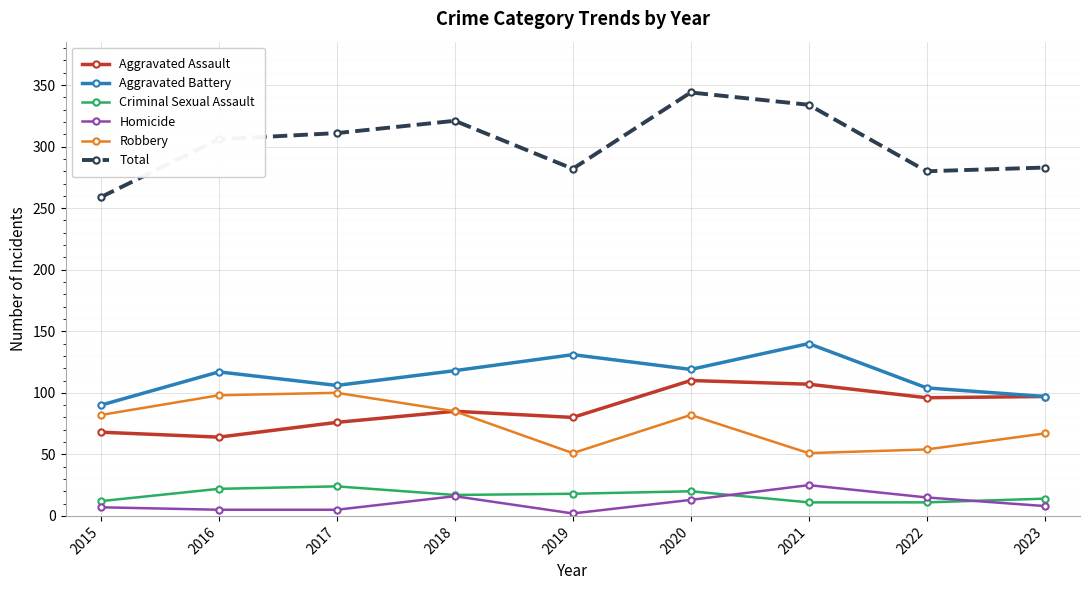

How many distinct data groups are displayed?

6